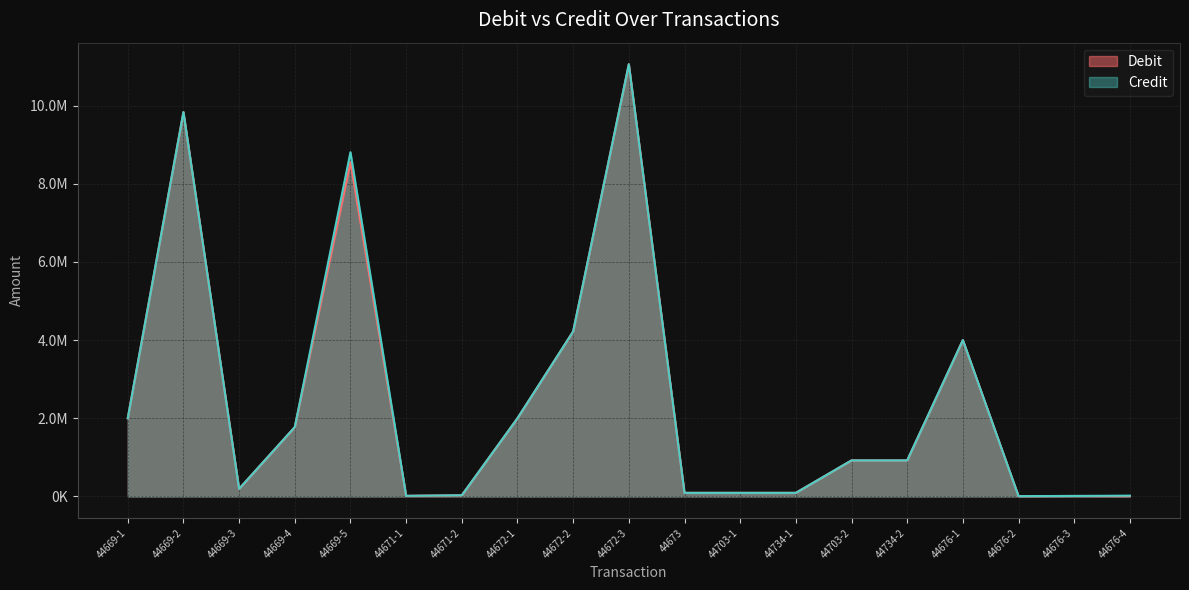

Is the value of Credit at 44673 greater than the value of Debit at 44671-2?

Yes